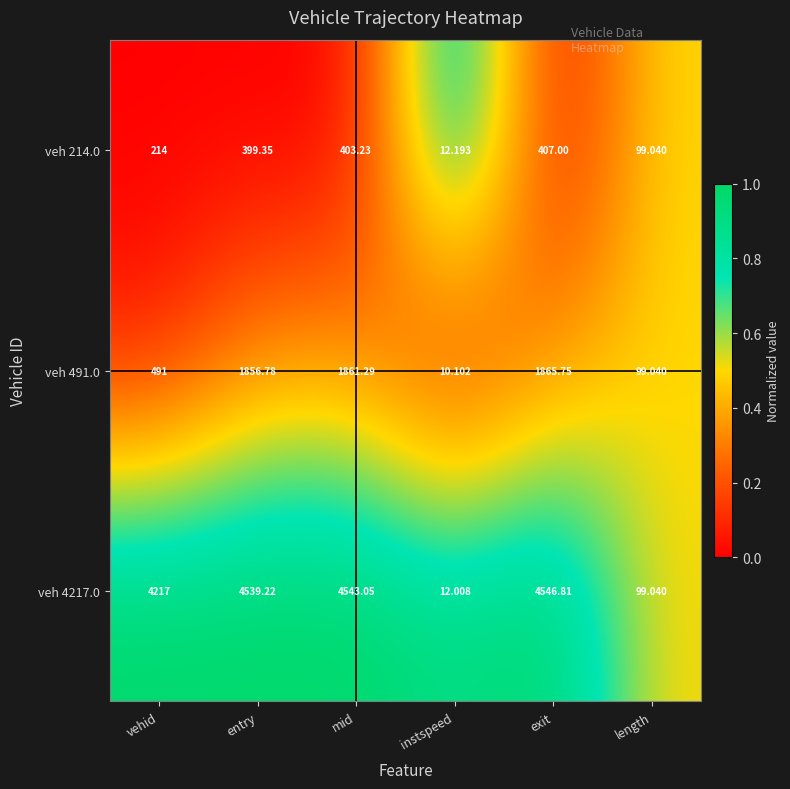

Rank the categories by veh 4217.0 value from lowest to highest.

instspeed, length, vehid, entry, mid, exit